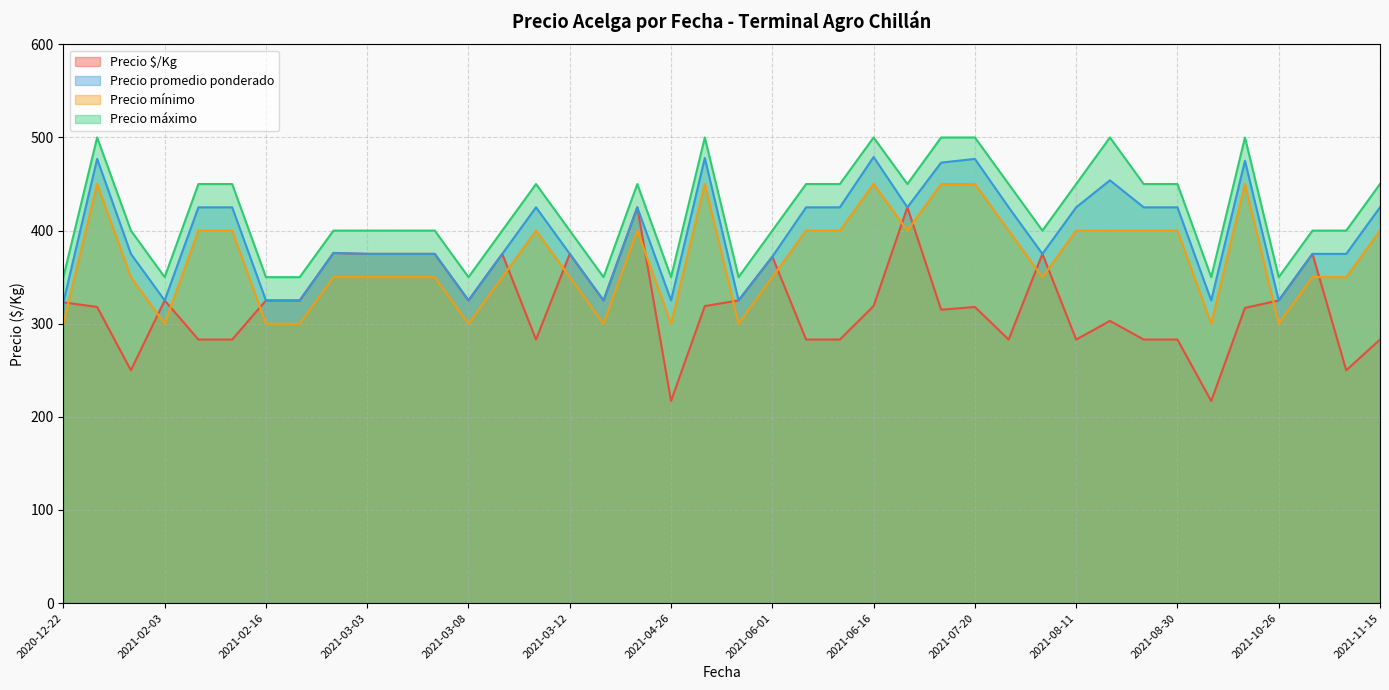

Which label corresponds to the smallest value in the chart?

2021-04-26